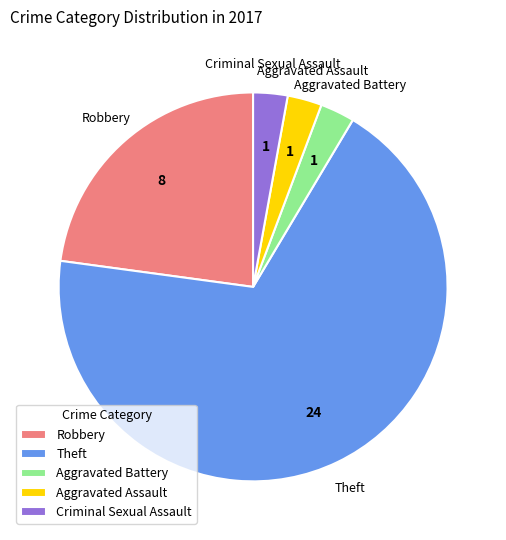

Does Theft account for over 50% of the chart?

Yes